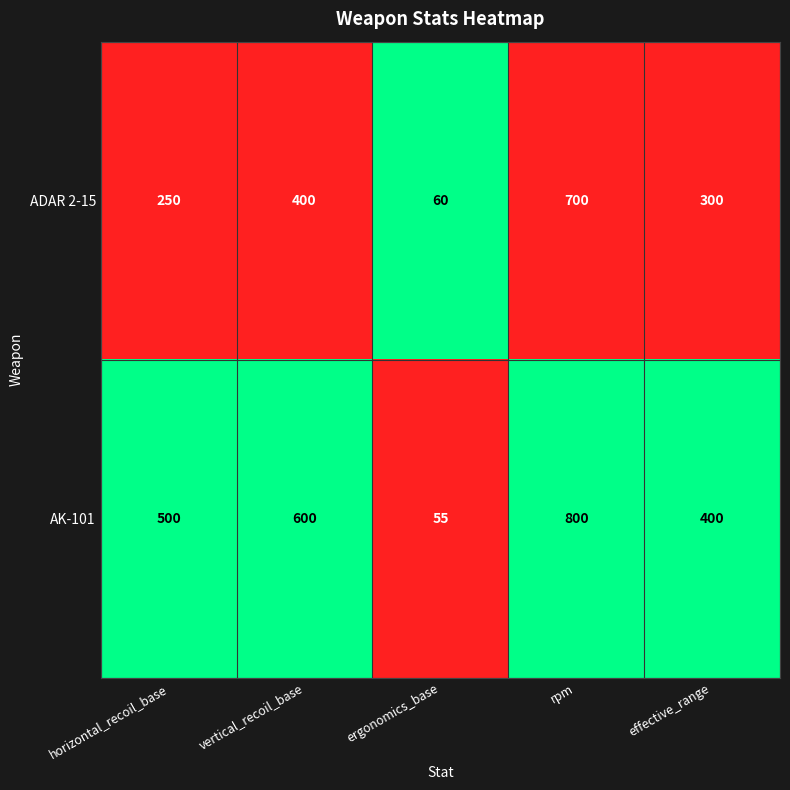

At which label is AK-101 closest to 427?

effective_range